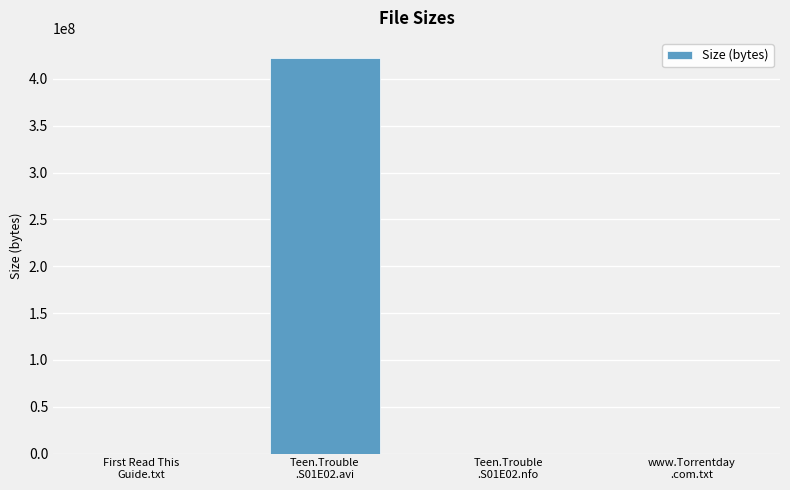

The chart shows a value of 424 at Teen.Trouble
.S01E02.nfo. True or false?

True